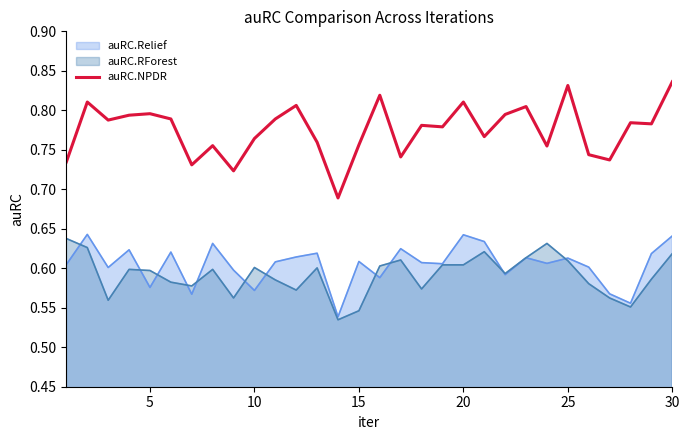

Which series has the widest spread of values?

auRC.NPDR